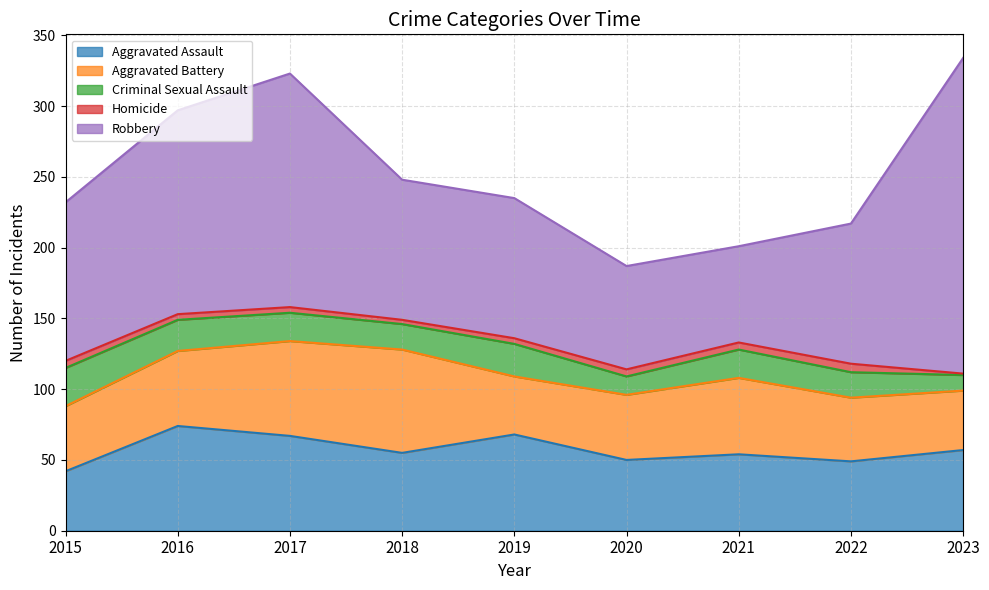

Read the Aggravated Battery value at 2018, to the nearest 10.

70